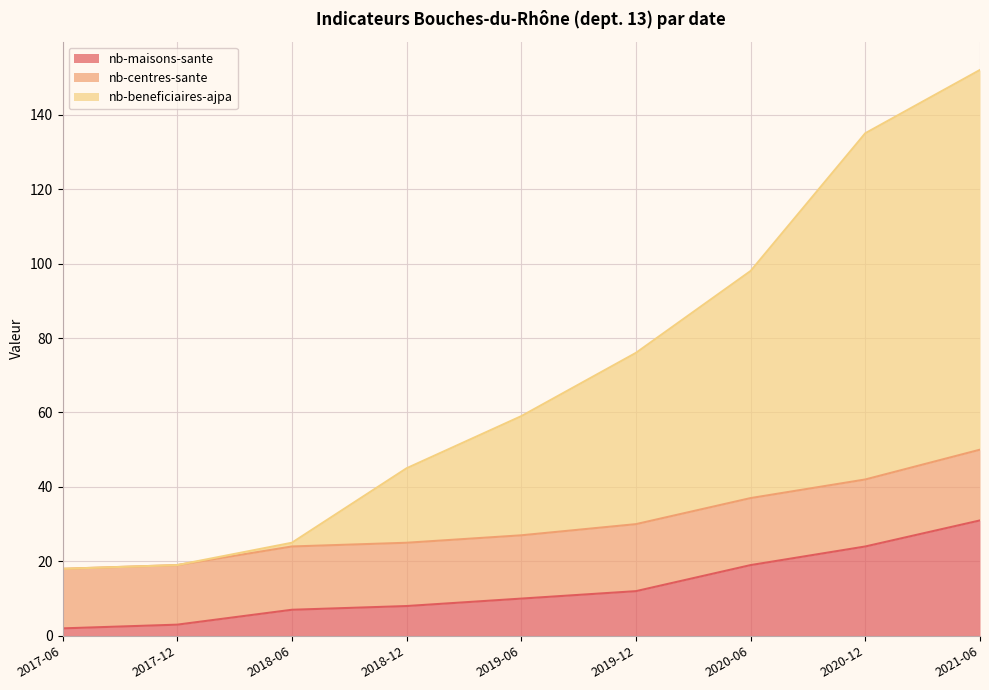

True or false: nb-beneficiaires-ajpa and nb-maisons-sante intersect in this chart.

False